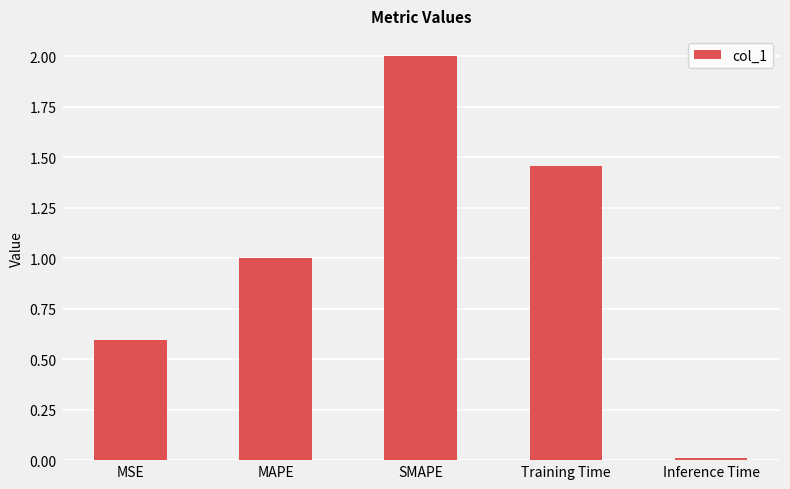

What is the sum of all values?

5.1